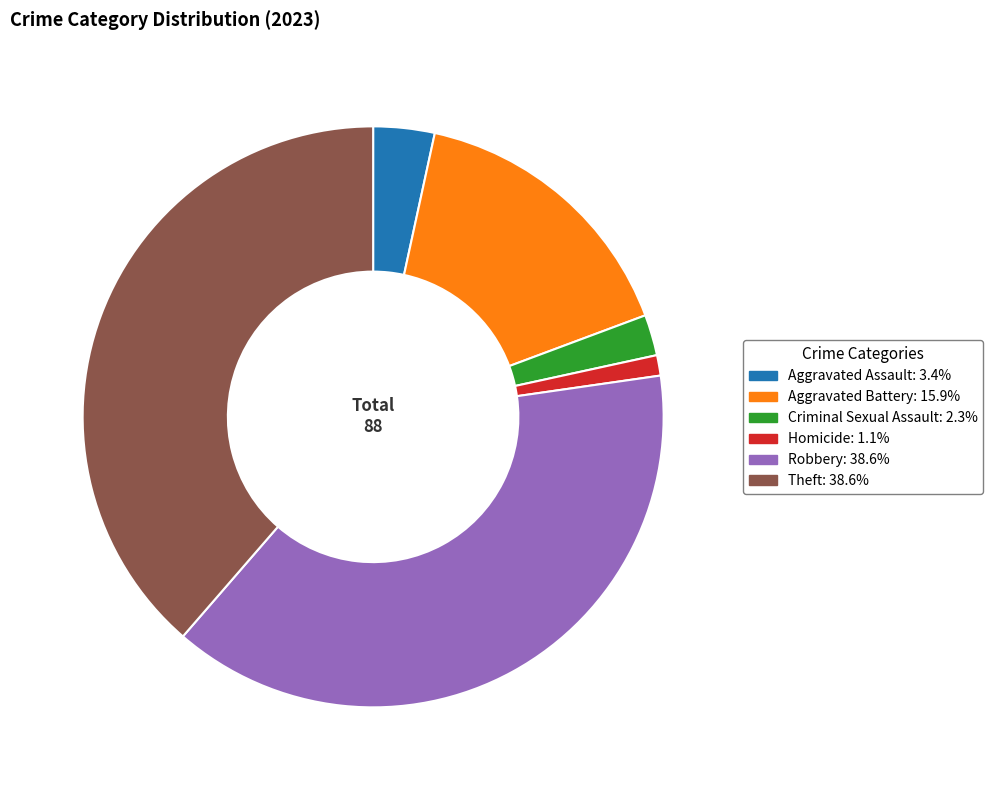

Which category has the smallest portion of the pie?

Homicide